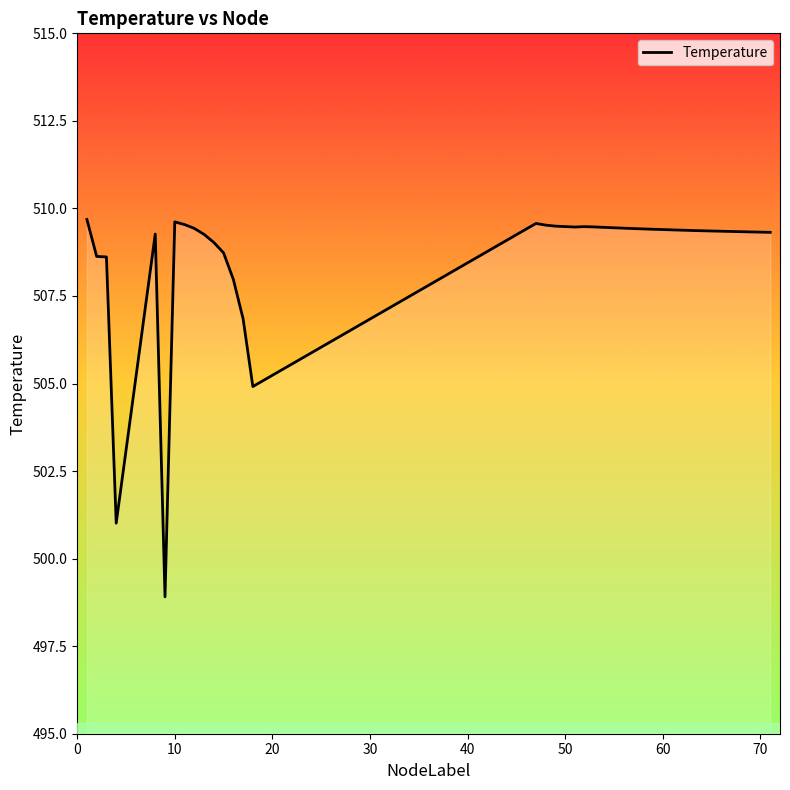

What is the smallest value displayed?

498.9